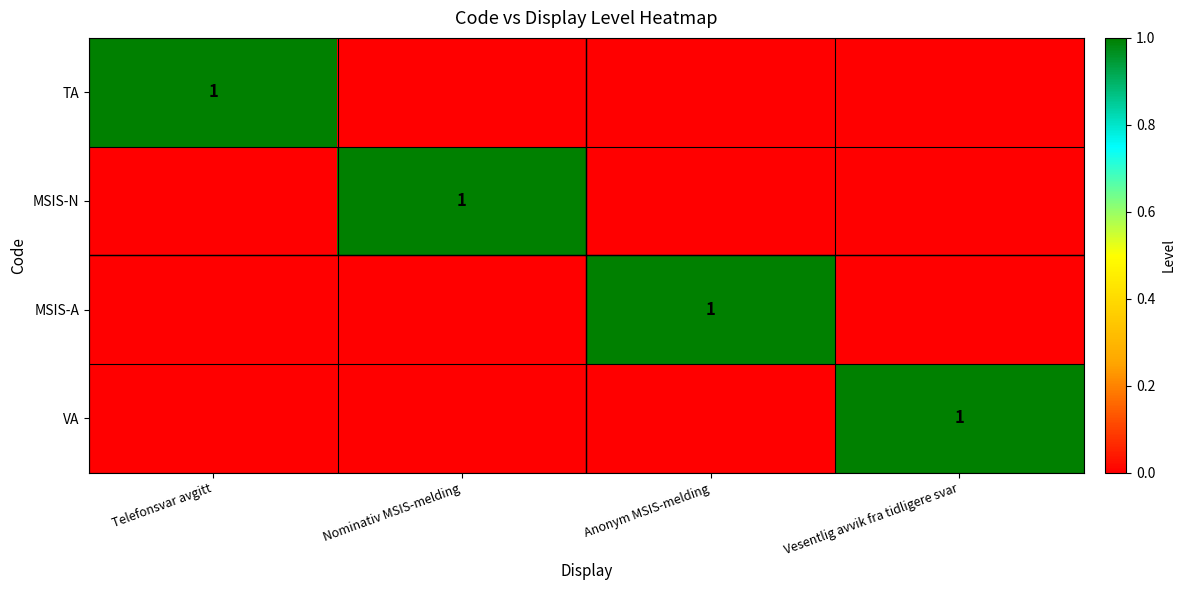

True or false: MSIS-N has a value of 2 at Nominativ MSIS-melding.

False